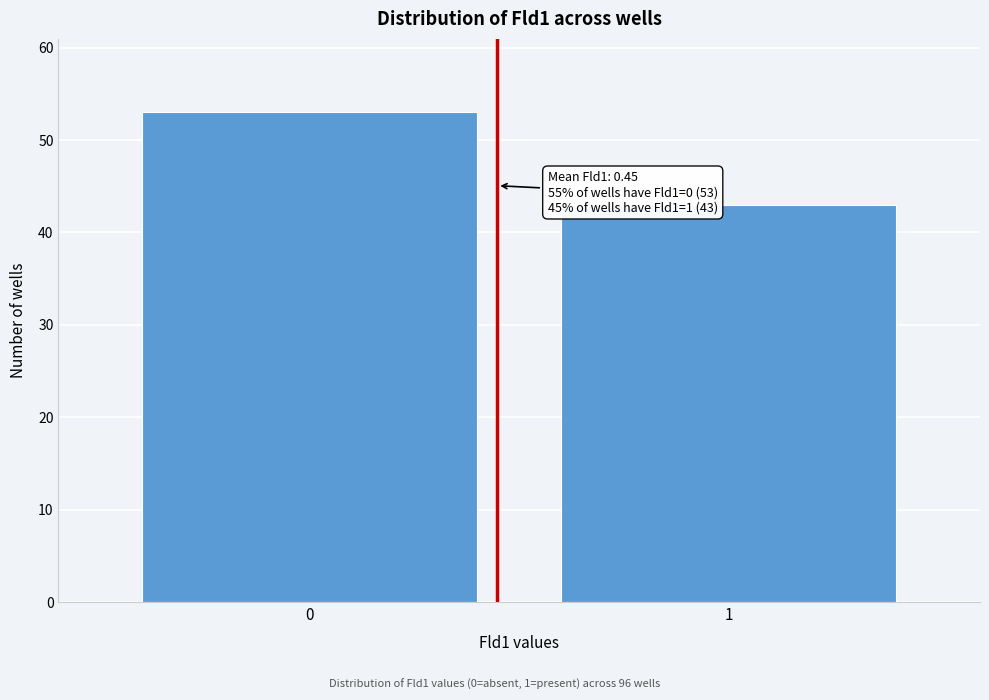

Reading right to left, list all the values displayed in this chart.

1=43	0=53